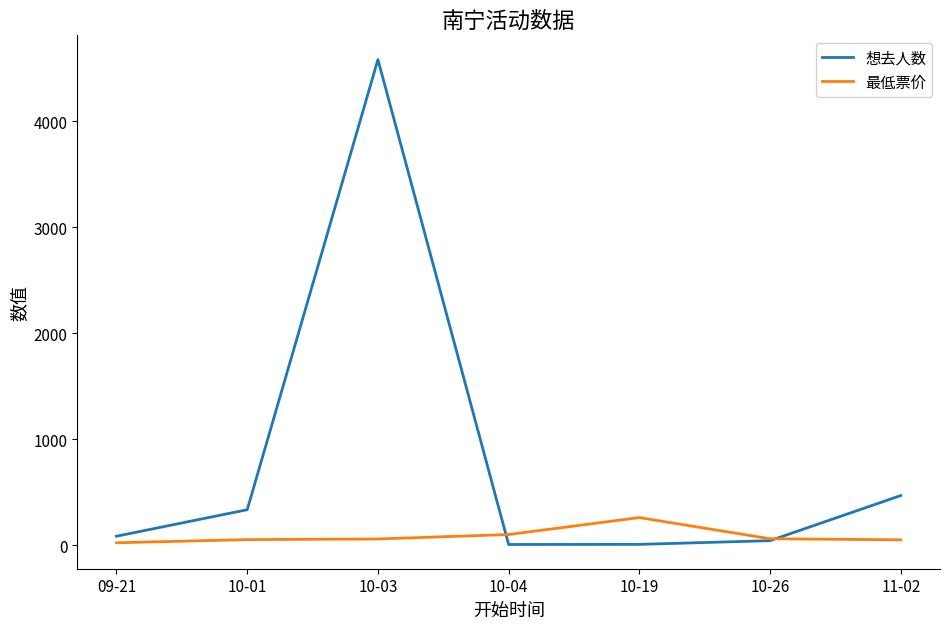

What is the minimum value shown in the chart?

6